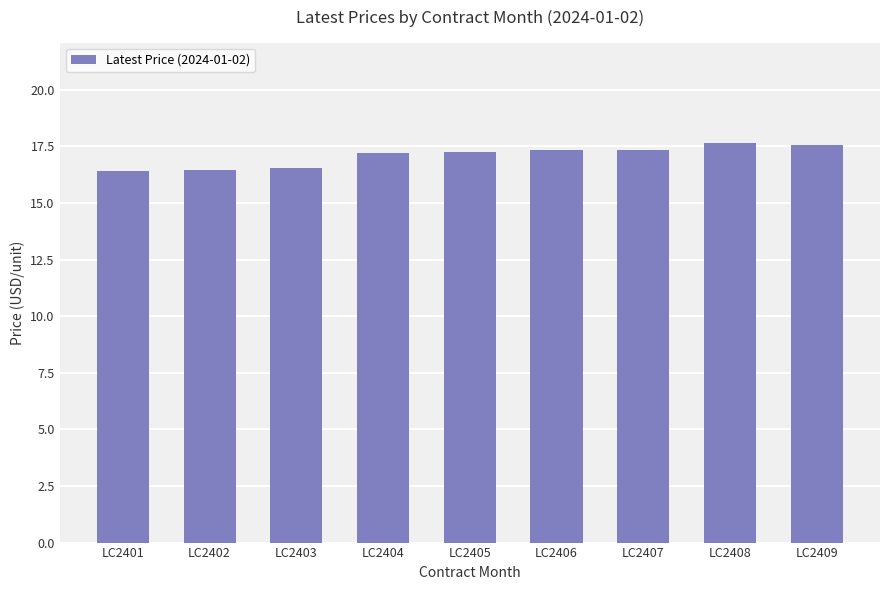

What is the smallest value displayed?

16.4